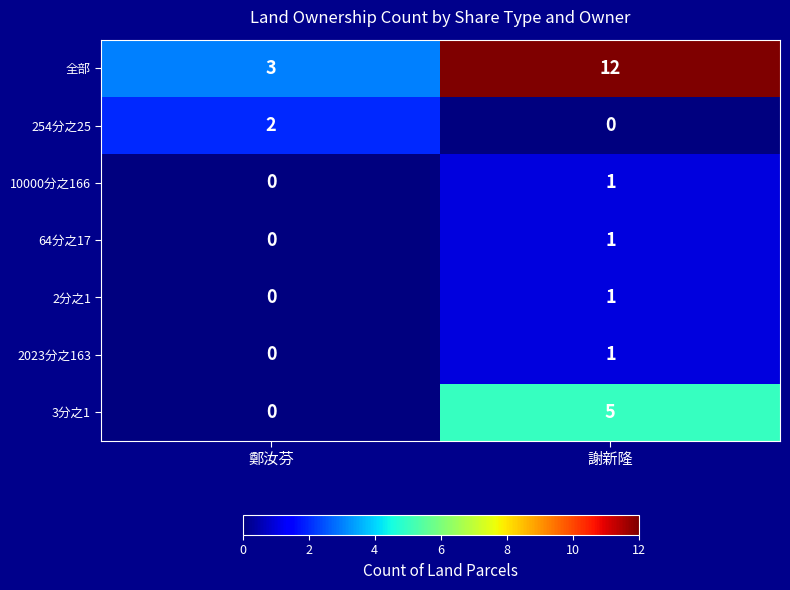

At which category is the sum across all series the highest?

謝新隆